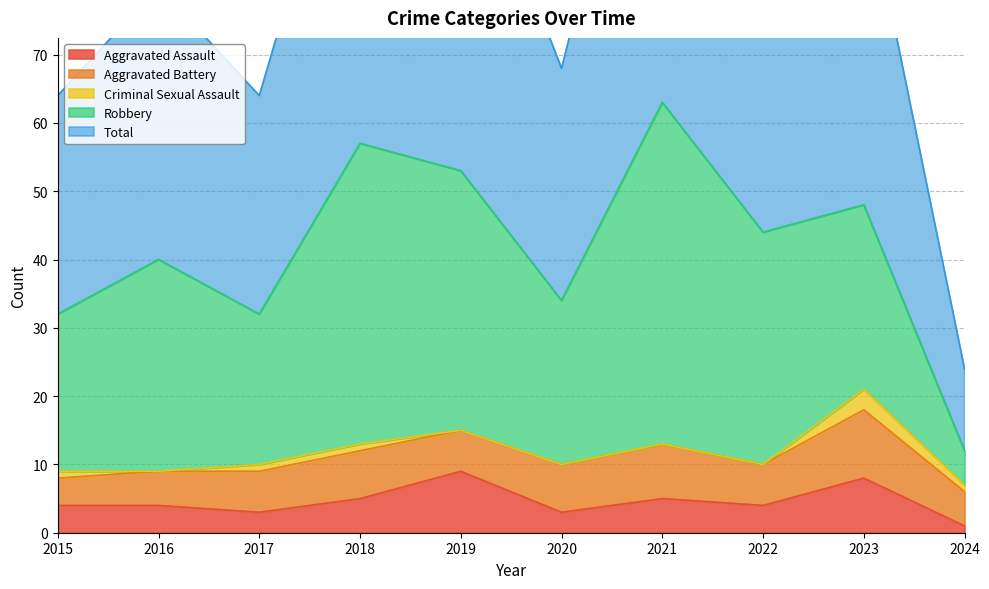

True or false: Total and Robbery cross at least once.

False